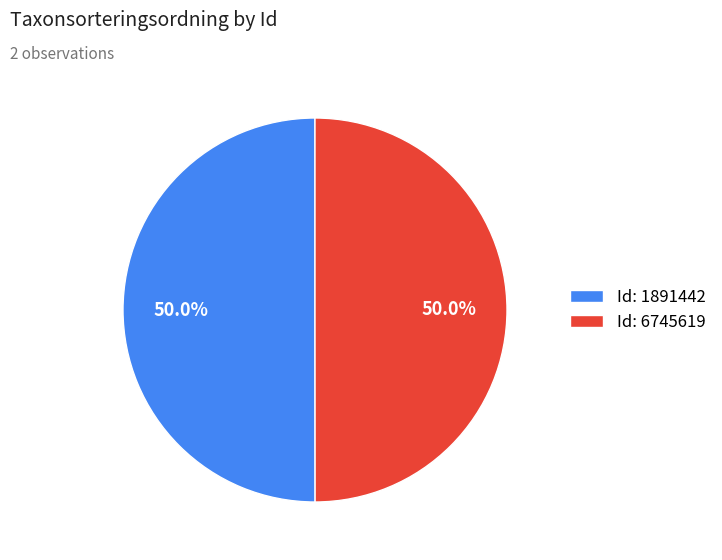

Approximately how many times larger is the value at Id: 6745619 compared to Id: 1891442?

1.0